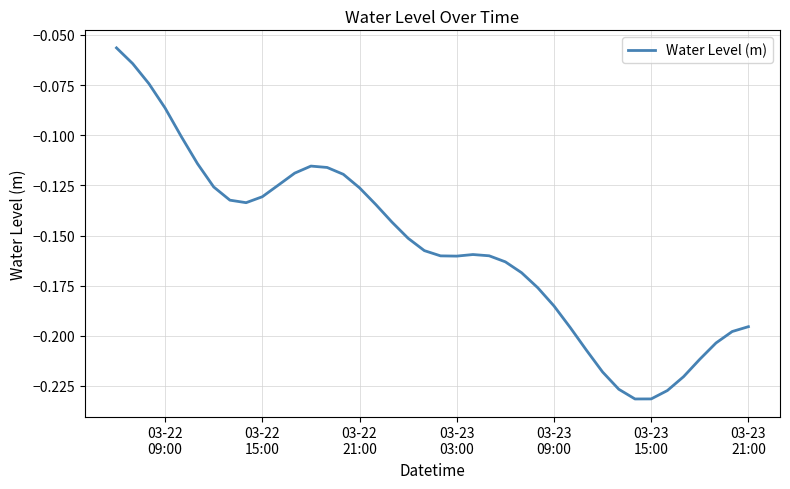

Does the chart have visible grid lines?

Yes